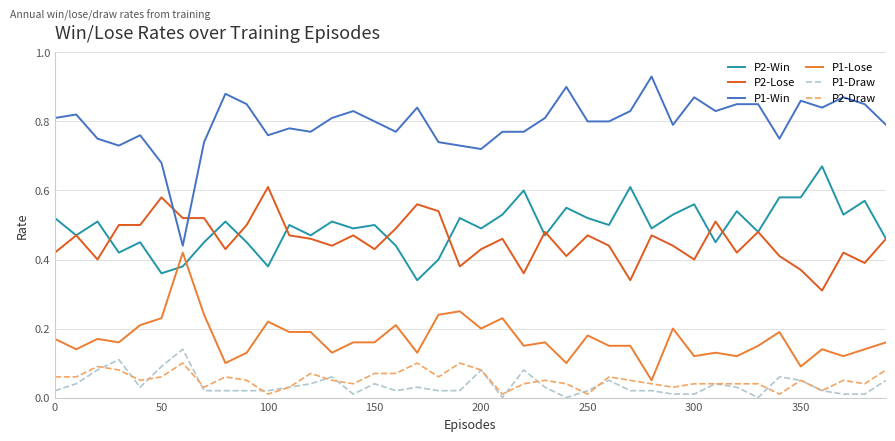

How many distinct data groups are displayed?

6